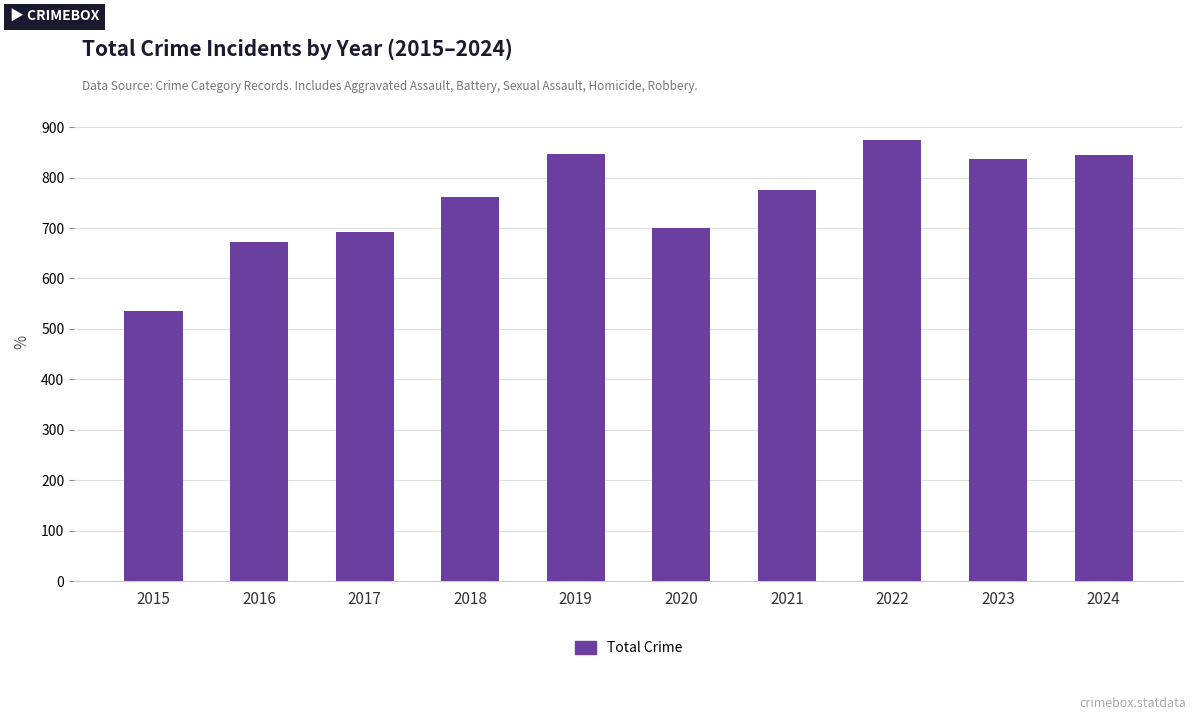

How many data points does each series have?

10